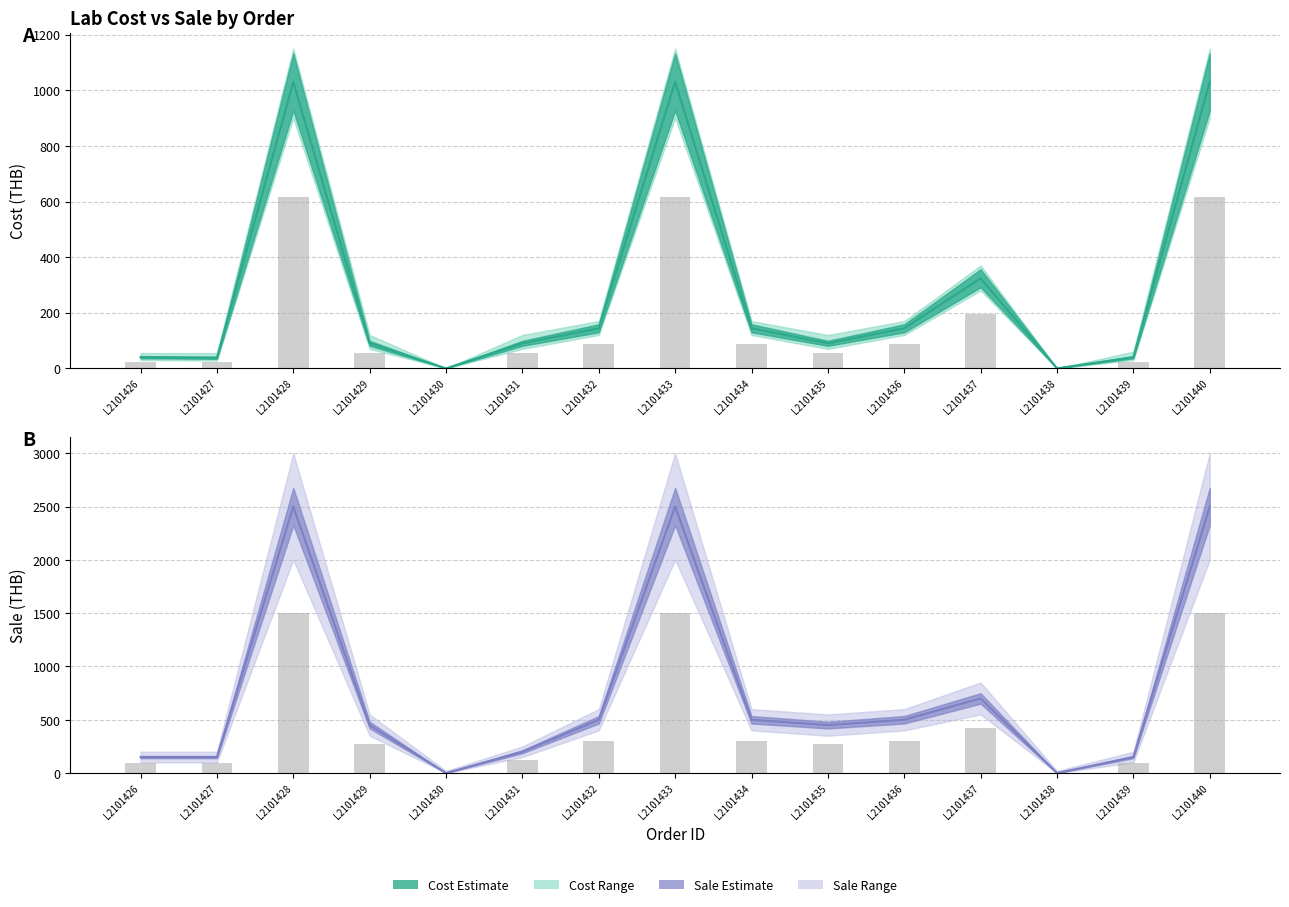

Between L2101433 and L2101434, which series saw the biggest shift?

Sale estimate